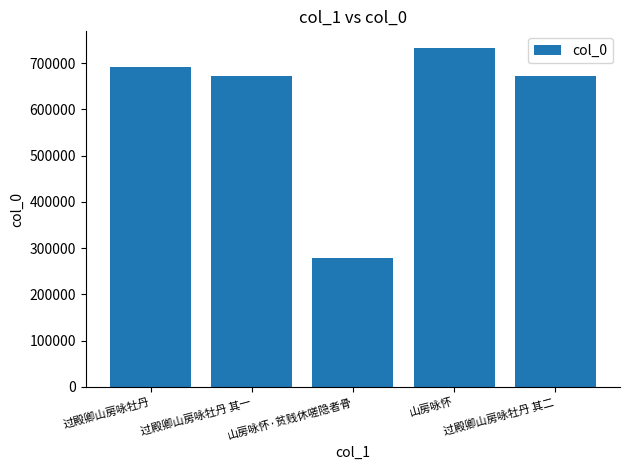

True or false: the data shows 1034779 at 过殿卿山房咏牡丹 其二.

False